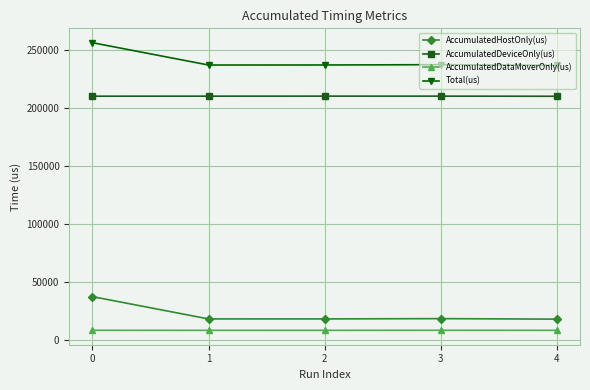

Which series has the largest total across all categories?

Total(us)